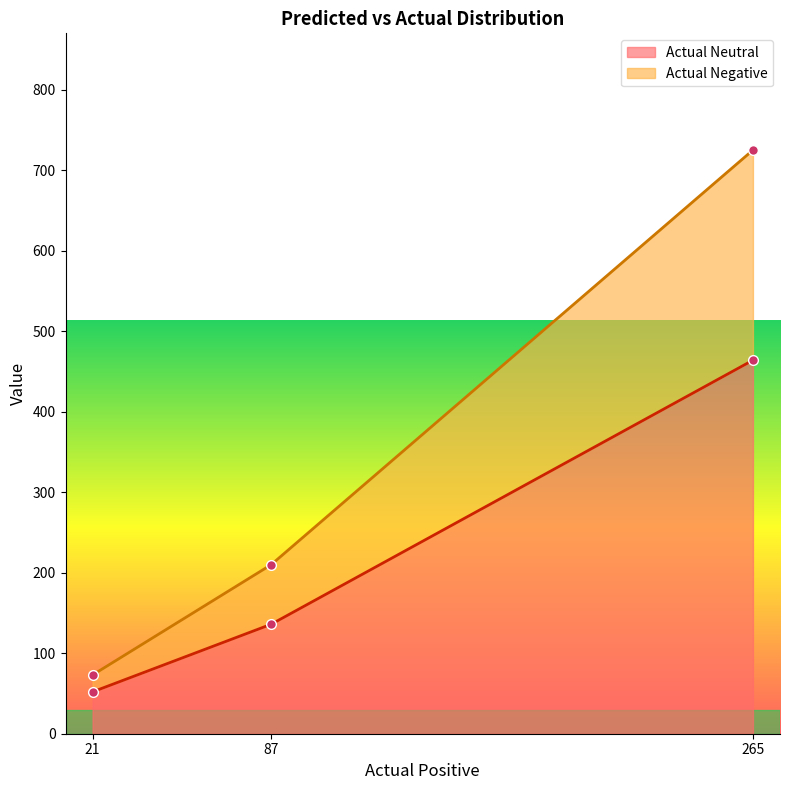

Is it true that Actual Neutral equals 24 at Predicted Positive?

False